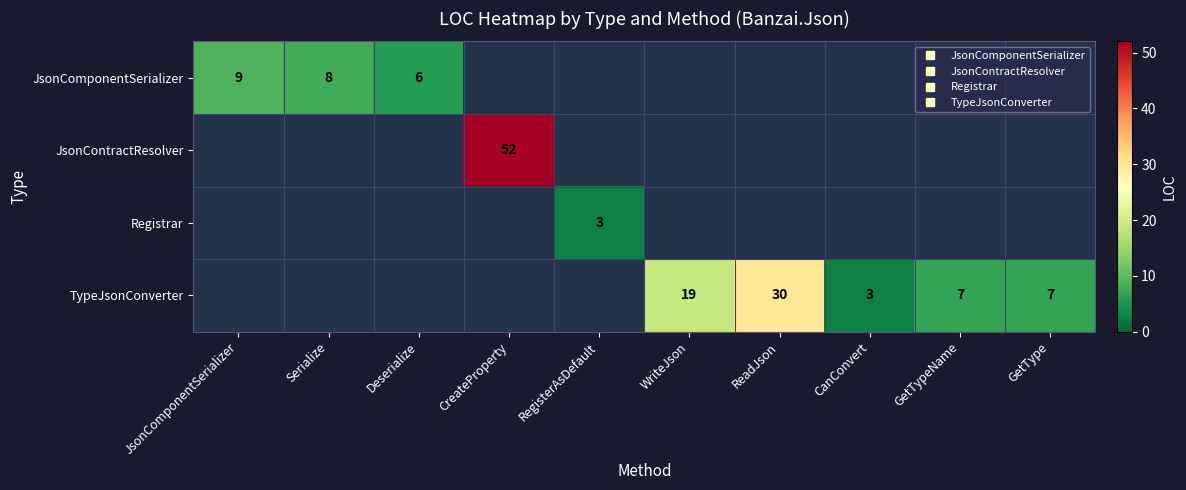

How many data points in JsonComponentSerializer are above 0?

3